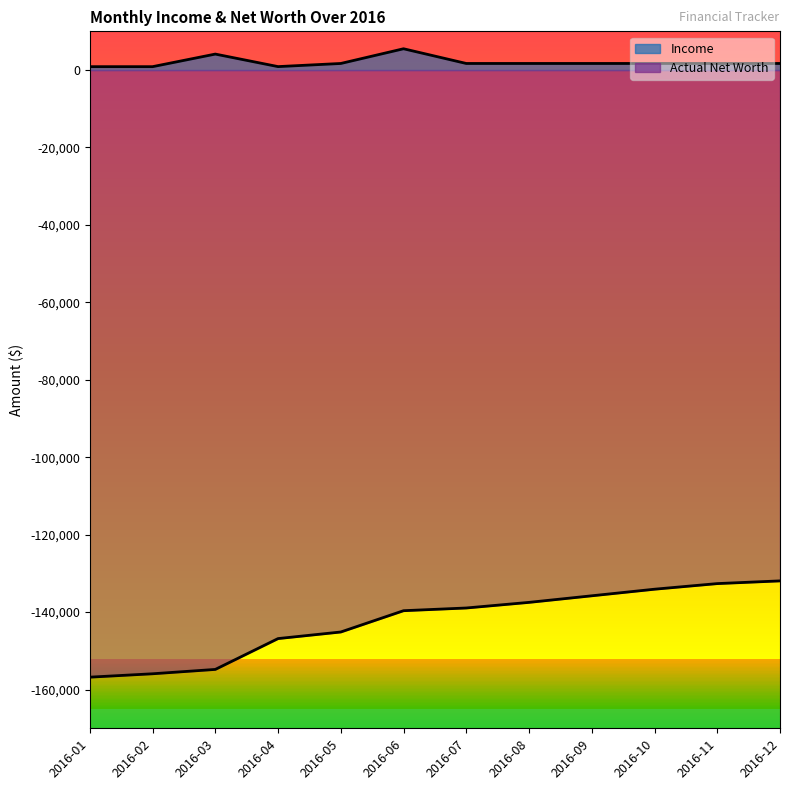

Where does the Income series first go above 1700?

2016-03